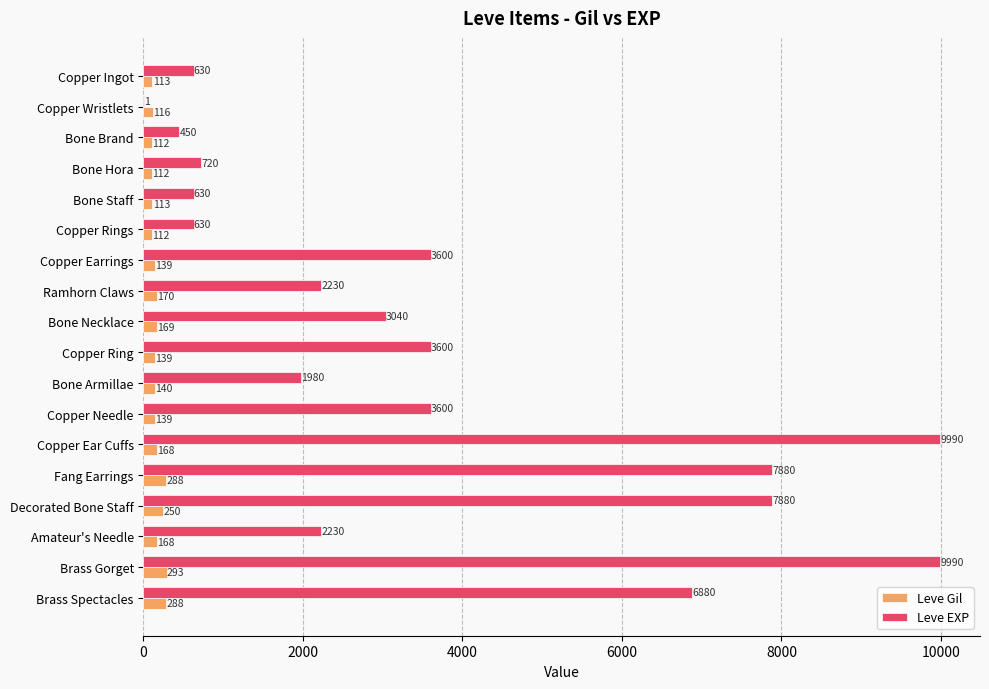

What is the sum of the Leve EXP values at Copper Wristlets and Fang Earrings?

7881